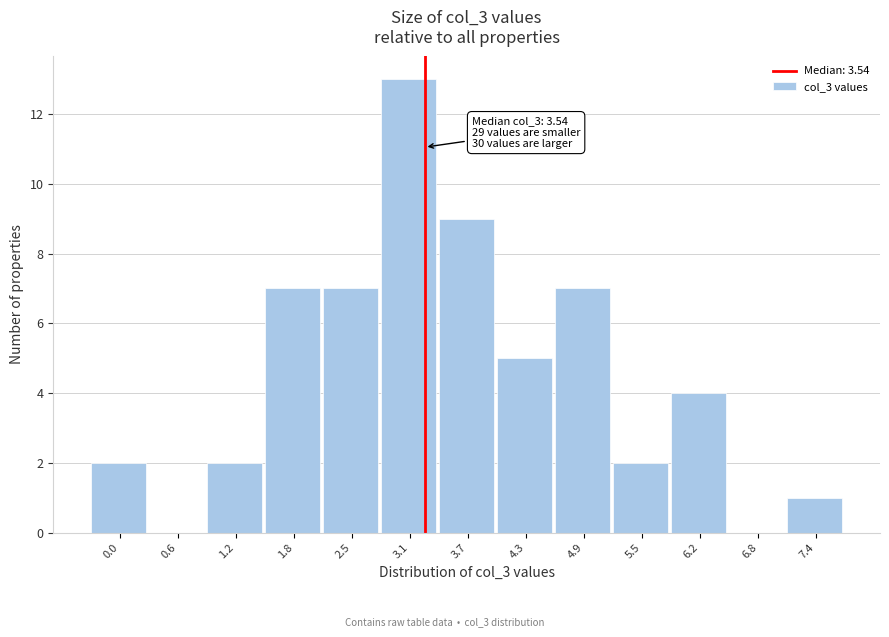

Reading left to right, transcribe all the data shown in this chart.

0.0=2	0.6=0	1.2=2	1.8=7	2.5=7	3.1=13	3.7=9	4.3=5	4.9=7	5.5=2	6.2=4	6.8=0	7.4=1